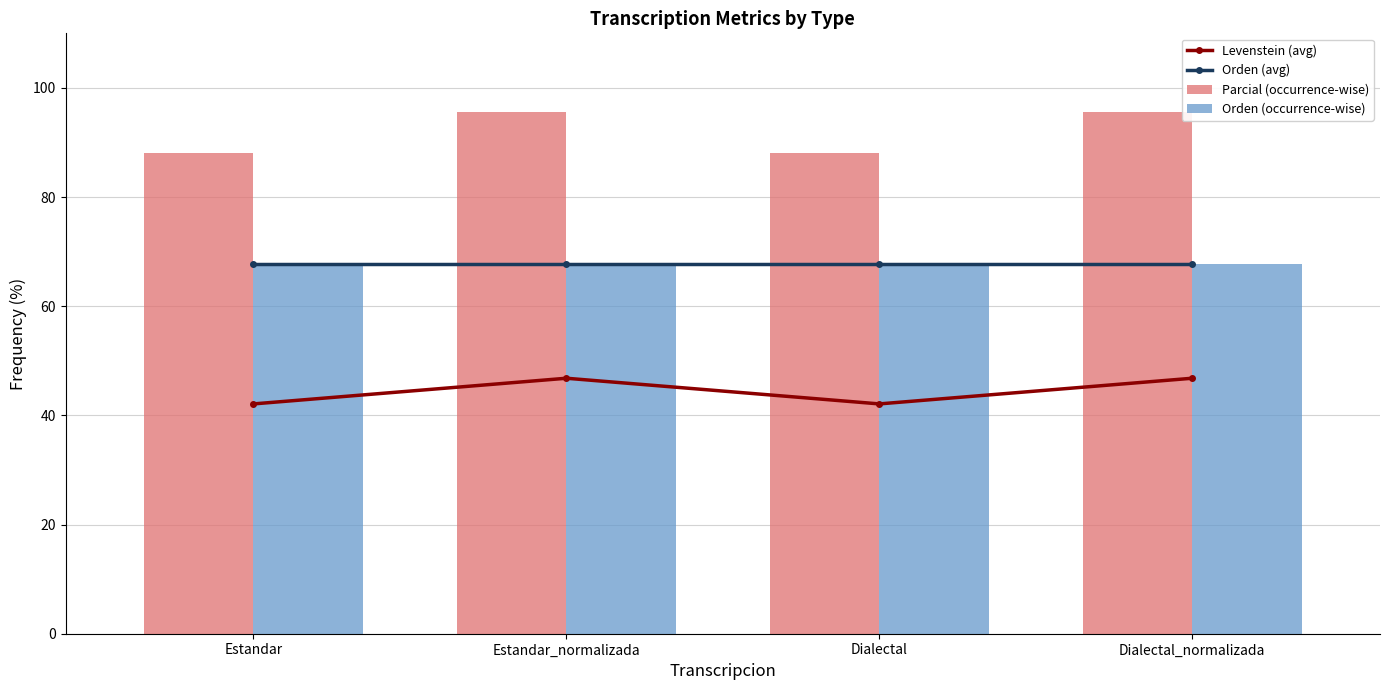

What is the approximate value of Orden (occurrence-wise) at Dialectal?

67.7